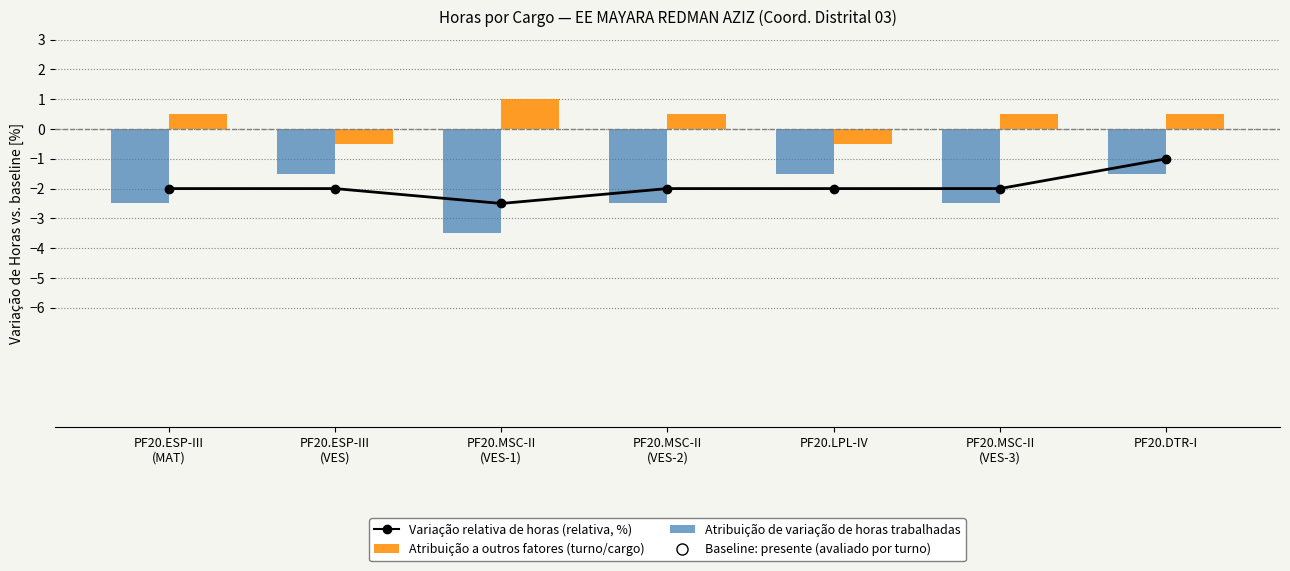

Reading right to left, extract all data points from this chart.

Variação relativa de horas (relativa, %): PF20.DTR-I=-1.0	PF20.MSC-II
(VES-3)=-2.0	PF20.LPL-IV=-2.0	PF20.MSC-II
(VES-2)=-2.0	PF20.MSC-II
(VES-1)=-2.5	PF20.ESP-III
(VES)=-2.0	PF20.ESP-III
(MAT)=-2.0
Atribuição de variação de horas trabalhadas: PF20.DTR-I=-1.5	PF20.MSC-II
(VES-3)=-2.5	PF20.LPL-IV=-1.5	PF20.MSC-II
(VES-2)=-2.5	PF20.MSC-II
(VES-1)=-3.5	PF20.ESP-III
(VES)=-1.5	PF20.ESP-III
(MAT)=-2.5
Atribuição a outros fatores (turno/cargo): PF20.DTR-I=0.5	PF20.MSC-II
(VES-3)=0.5	PF20.LPL-IV=-0.5	PF20.MSC-II
(VES-2)=0.5	PF20.MSC-II
(VES-1)=1.0	PF20.ESP-III
(VES)=-0.5	PF20.ESP-III
(MAT)=0.5